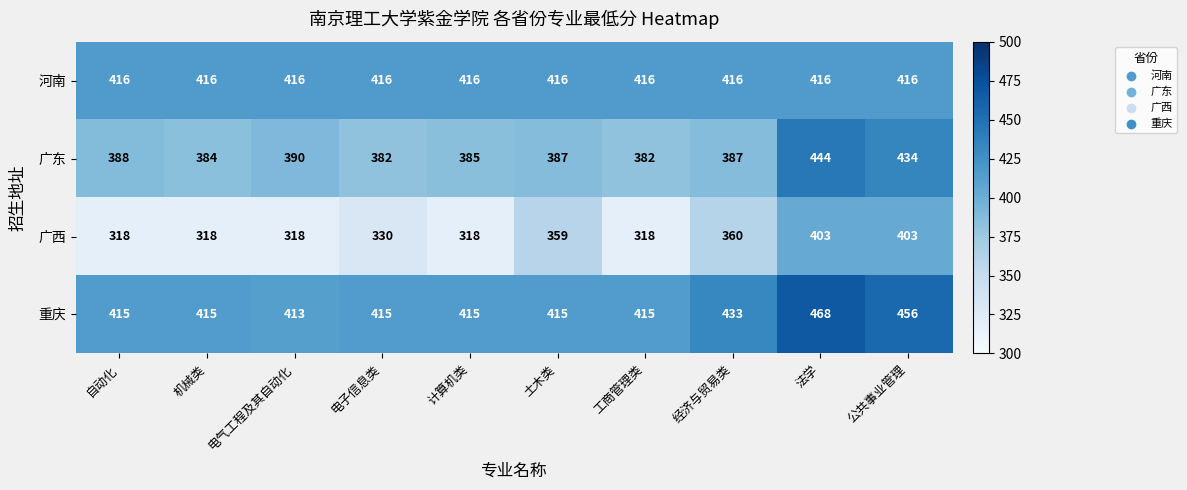

Which category has the highest value in the 重庆 series?

法学